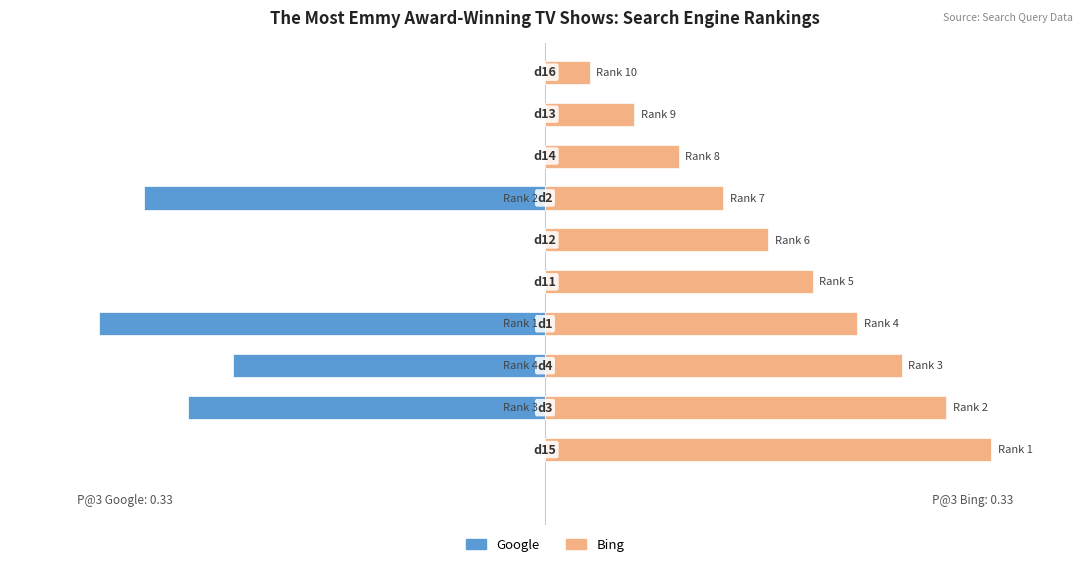

Are the bars grouped side by side (vs. stacked)?

Yes